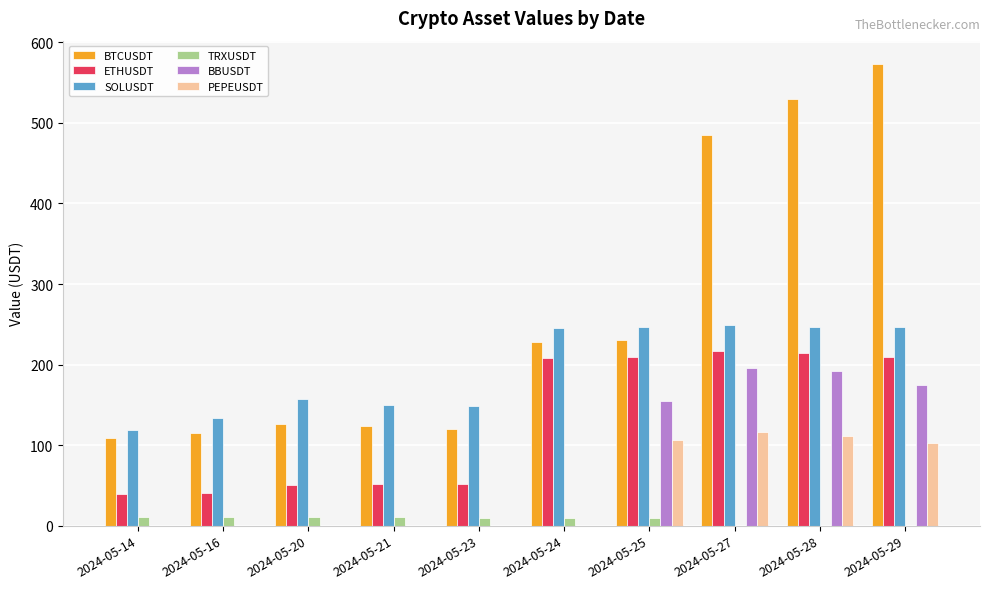

Which series has the largest total across all categories?

BTCUSDT